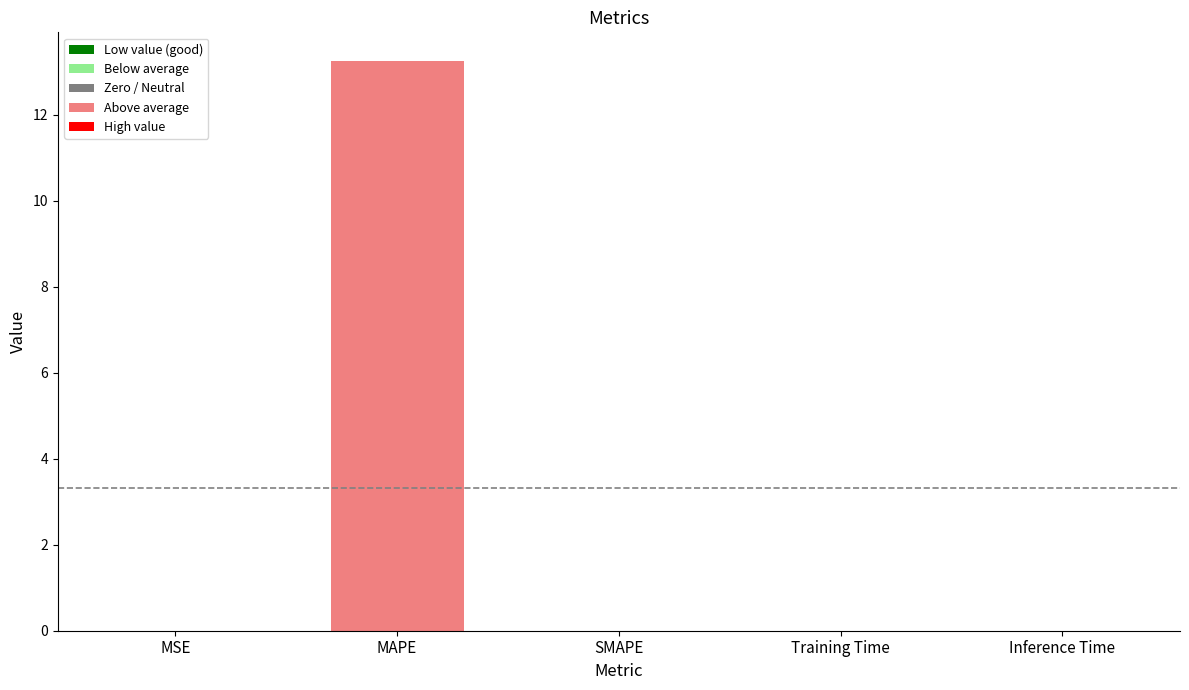

What is the sum of all values?

13.3